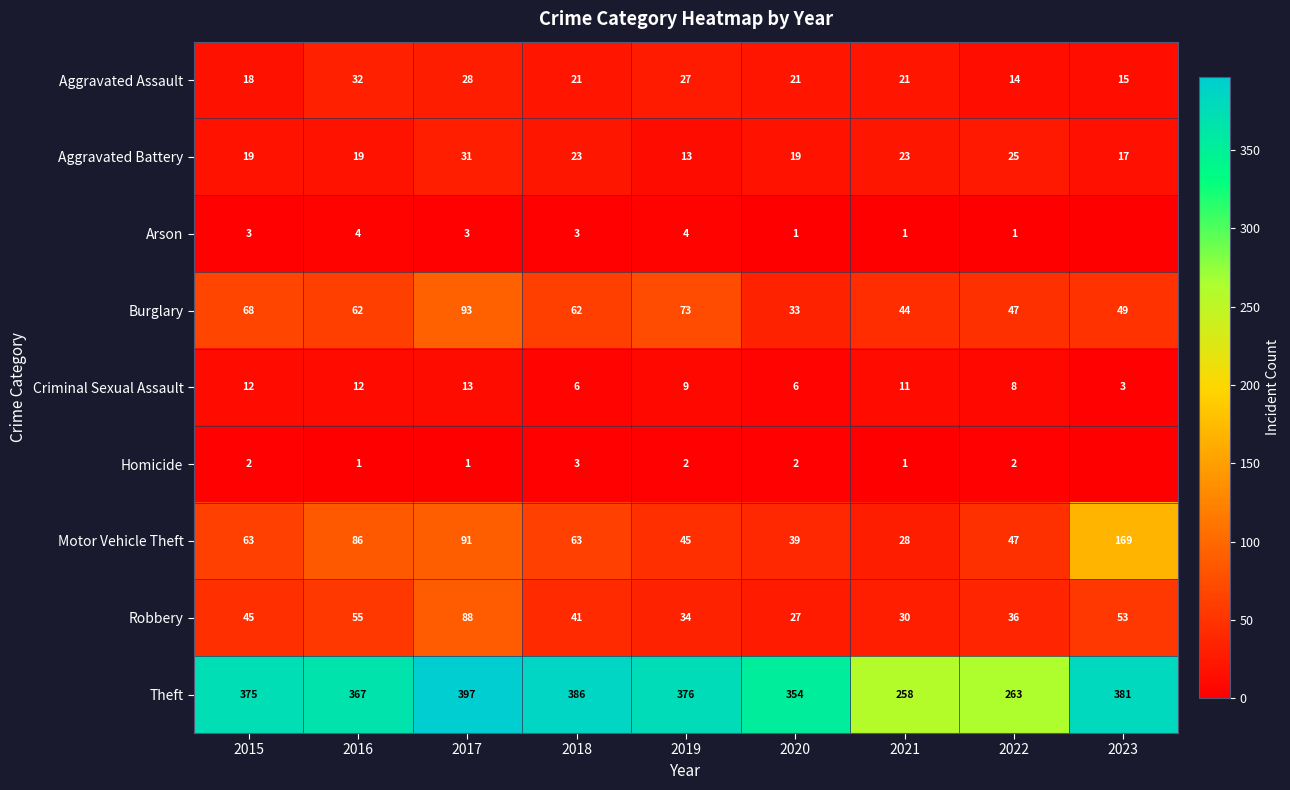

What is the total value across all series at 2017?

745